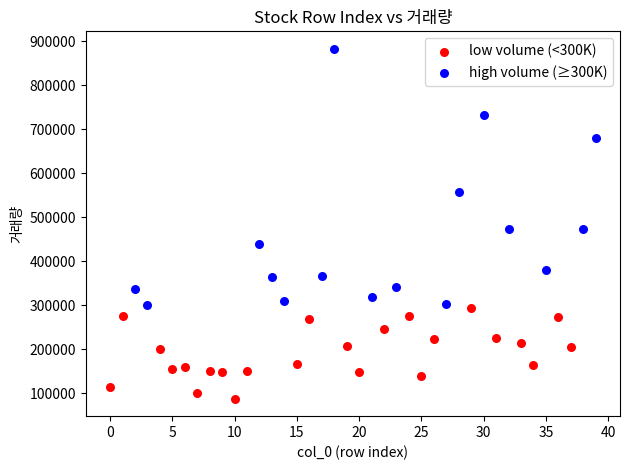

Which series has the largest Y range (max minus min)?

high volume (≥300K)